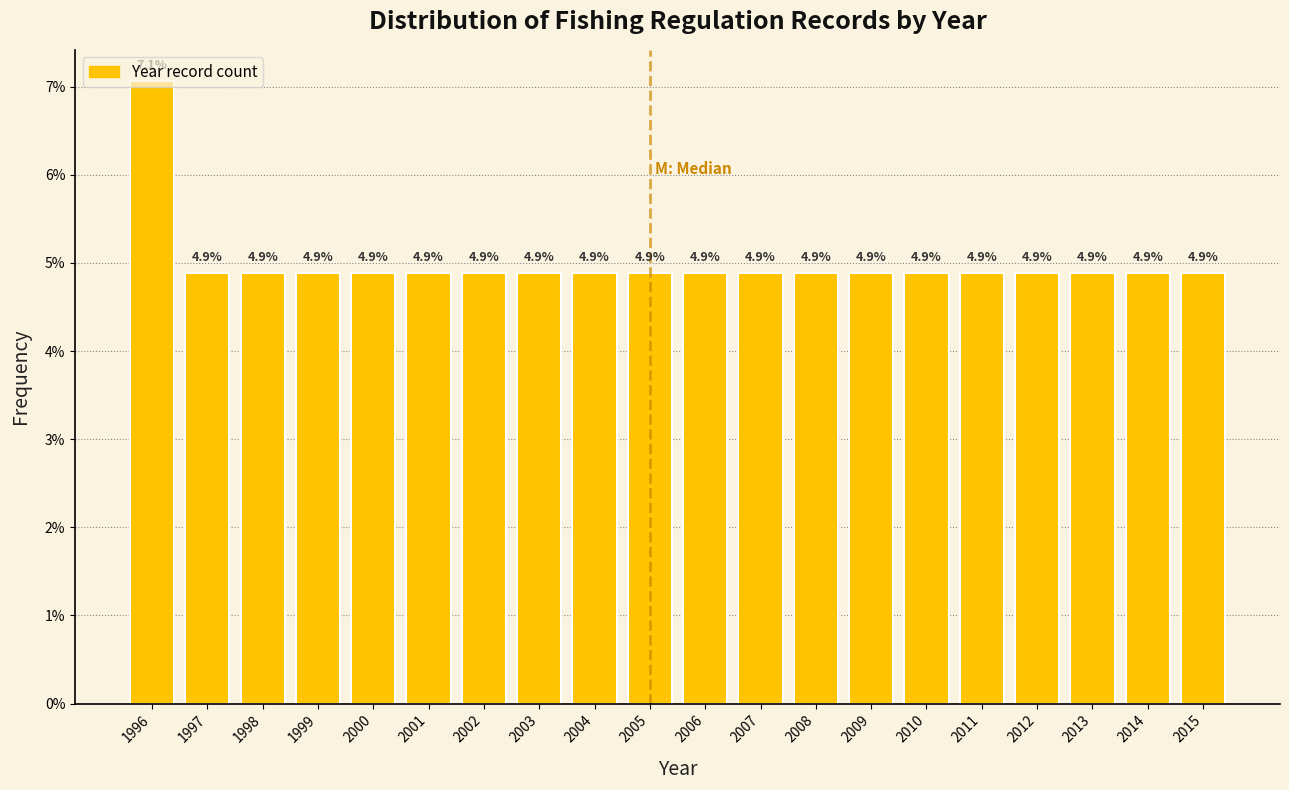

What is the difference between the values at 2005 and 1996?

2.2